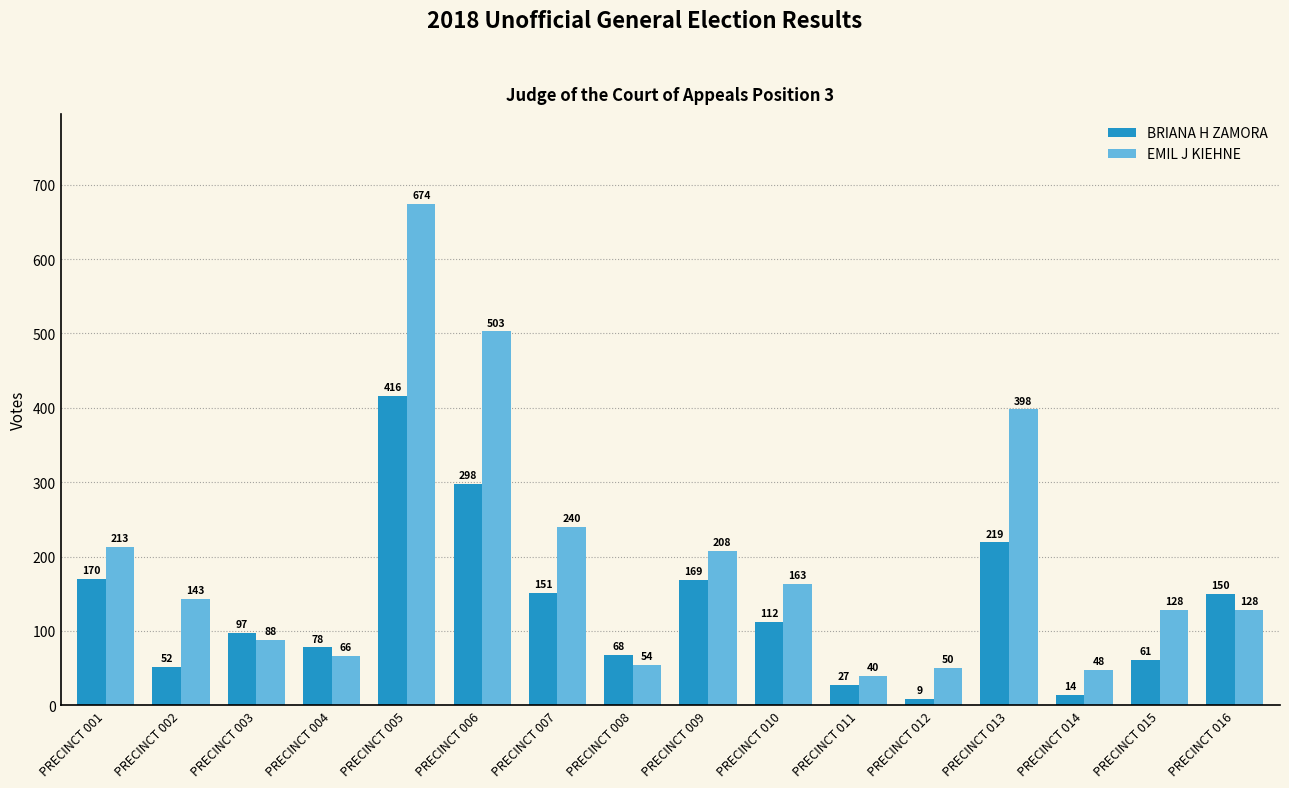

What is the spread (max minus min) of values at PRECINCT 014?

34